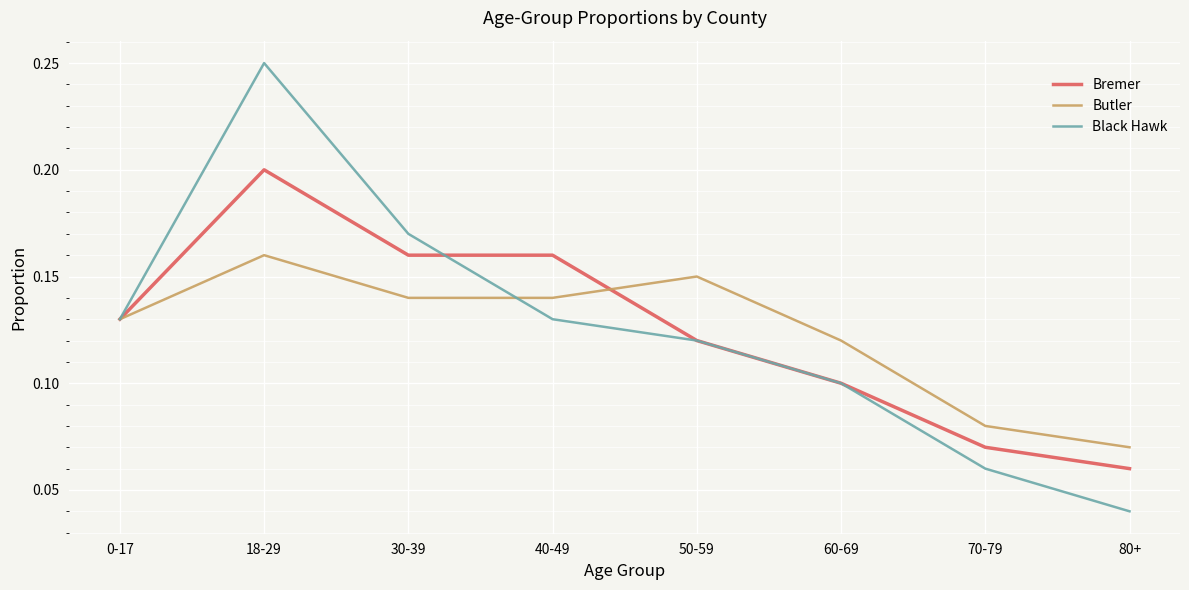

The Bremer series shows 0.1 at 40-49. True or false?

False